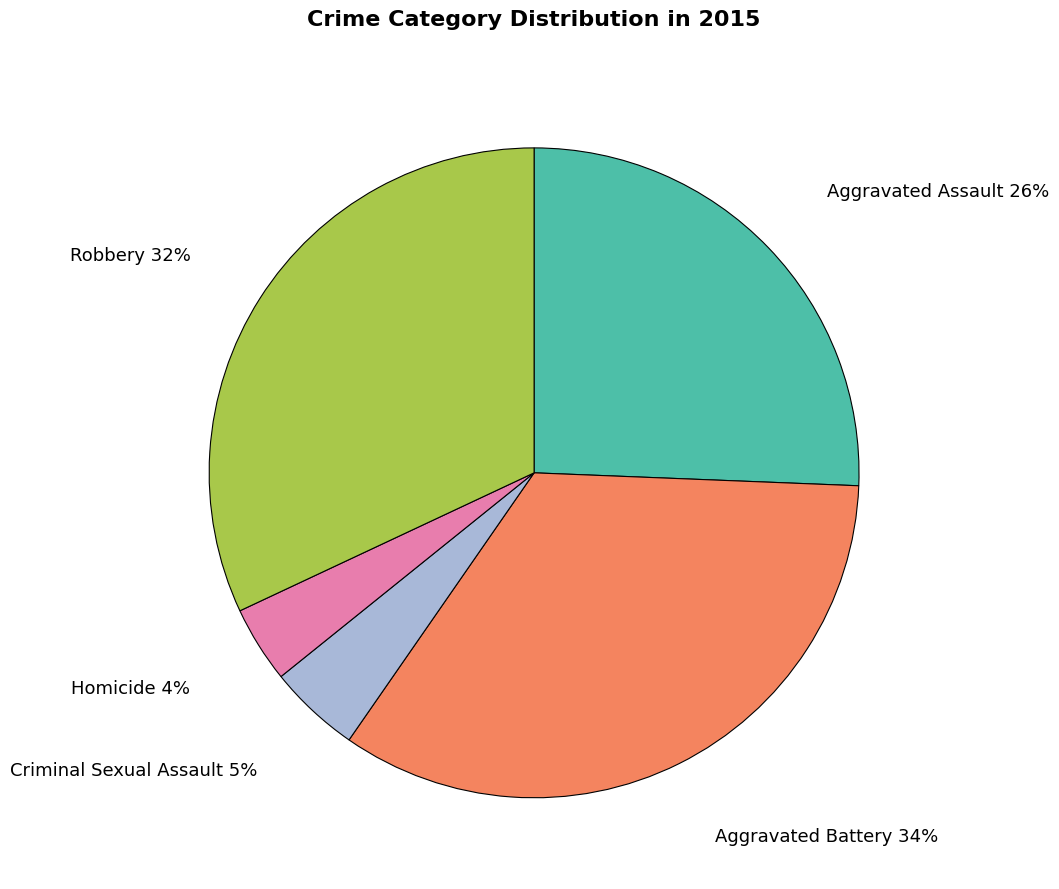

Does any single category account for the majority?

No